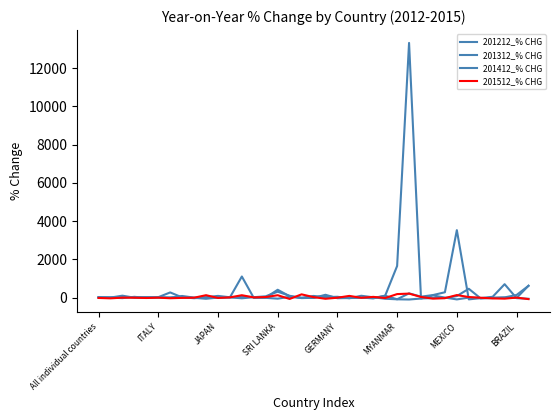

Which series has the widest spread of values?

201412_% CHG